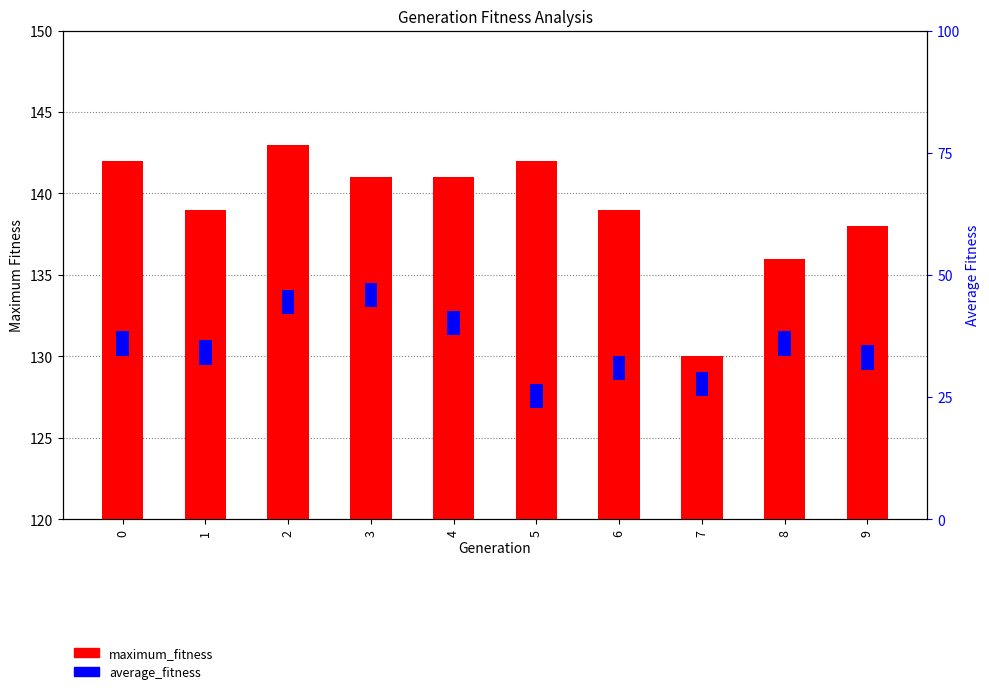

What is the ratio of the value at 6 to the value at 9?

1.0